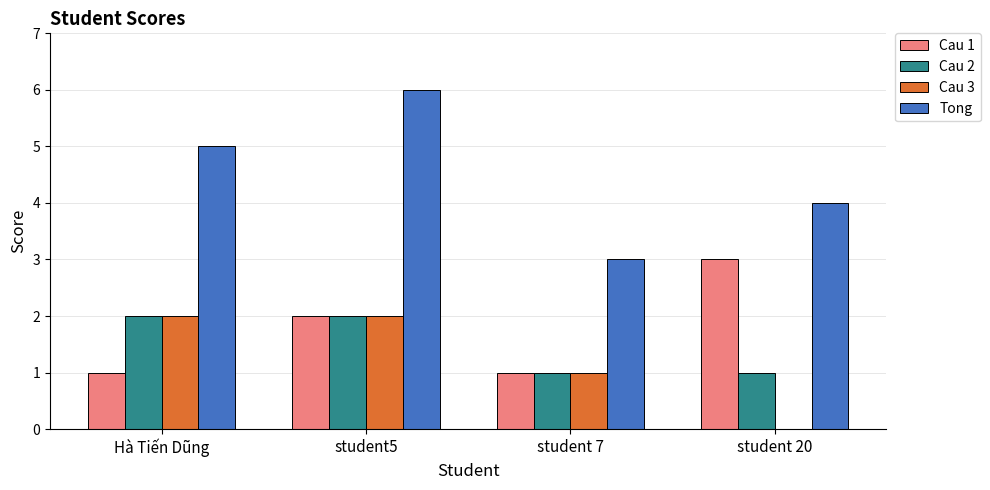

What is the maximum value shown in the chart?

6